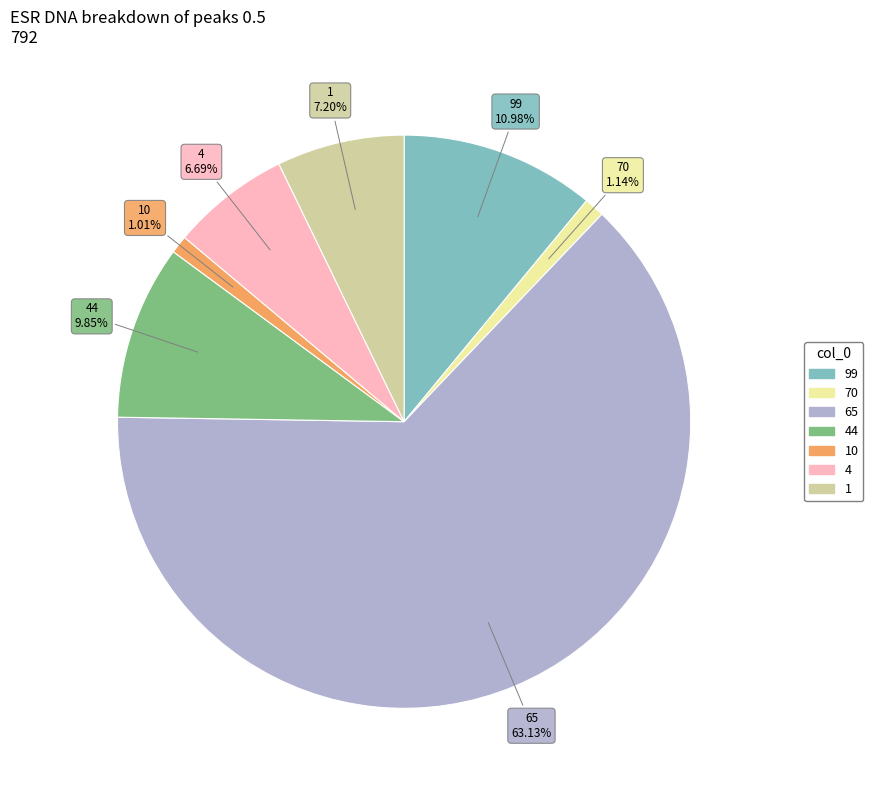

To the nearest percent, what portion does 65 represent?

63%